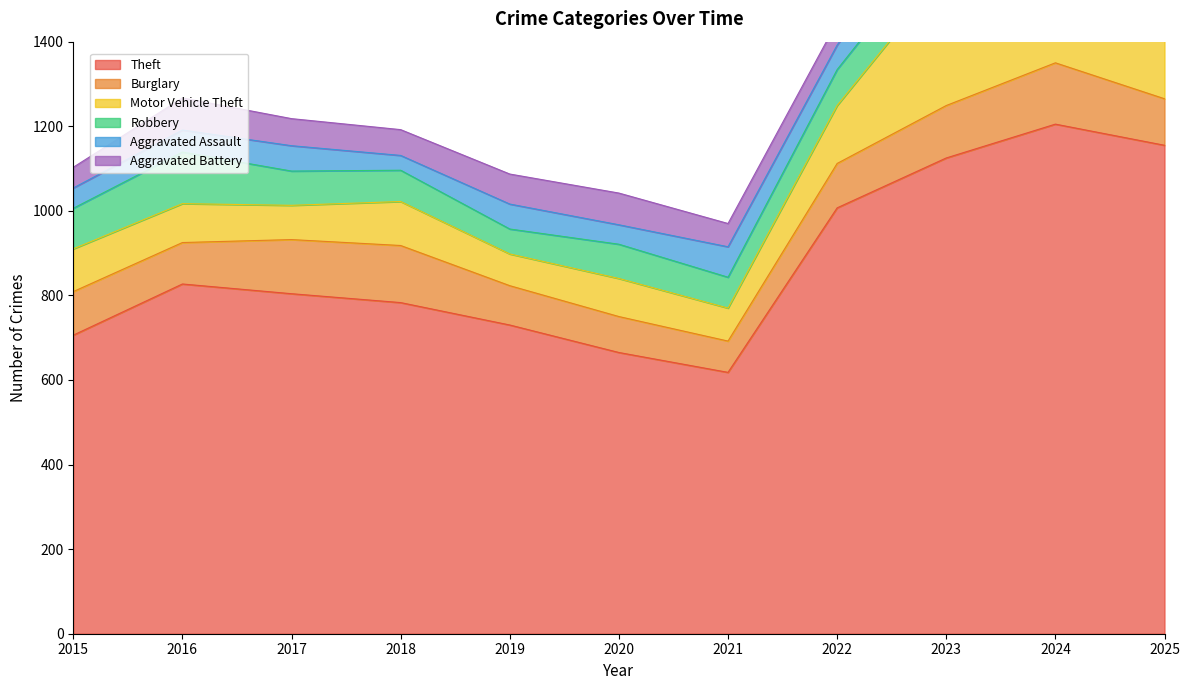

Which series changed the most between 2021 and 2024?

Theft